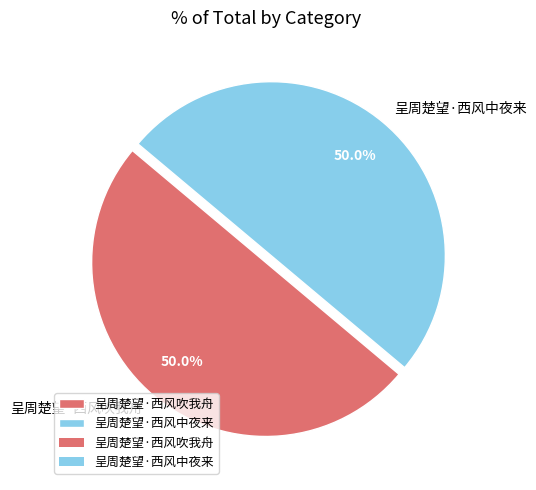

To the nearest percent, what portion does 呈周楚望·西风中夜来 represent?

50%